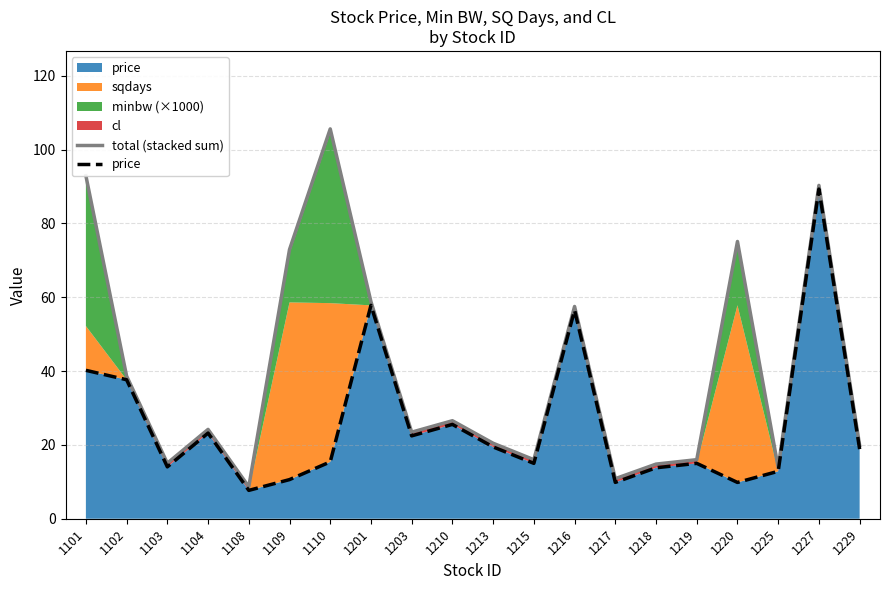

What is the difference between the total (stacked sum) values at 1213 and 1201?

38.3